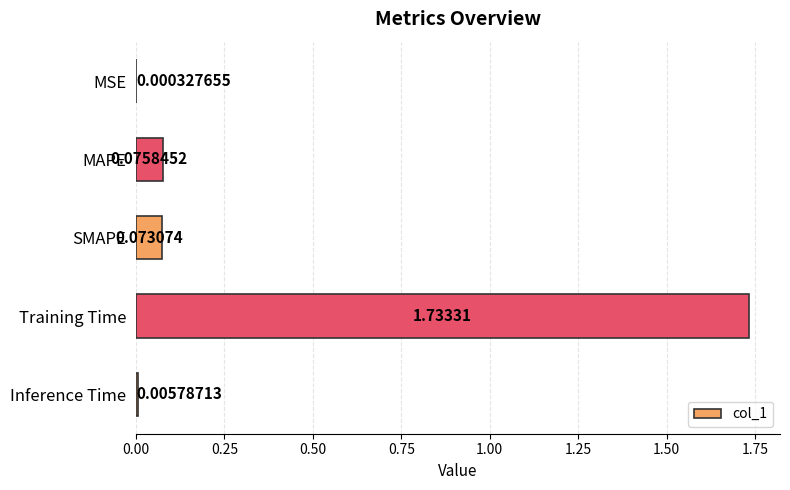

Which has a higher value, SMAPE or MAPE?

MAPE